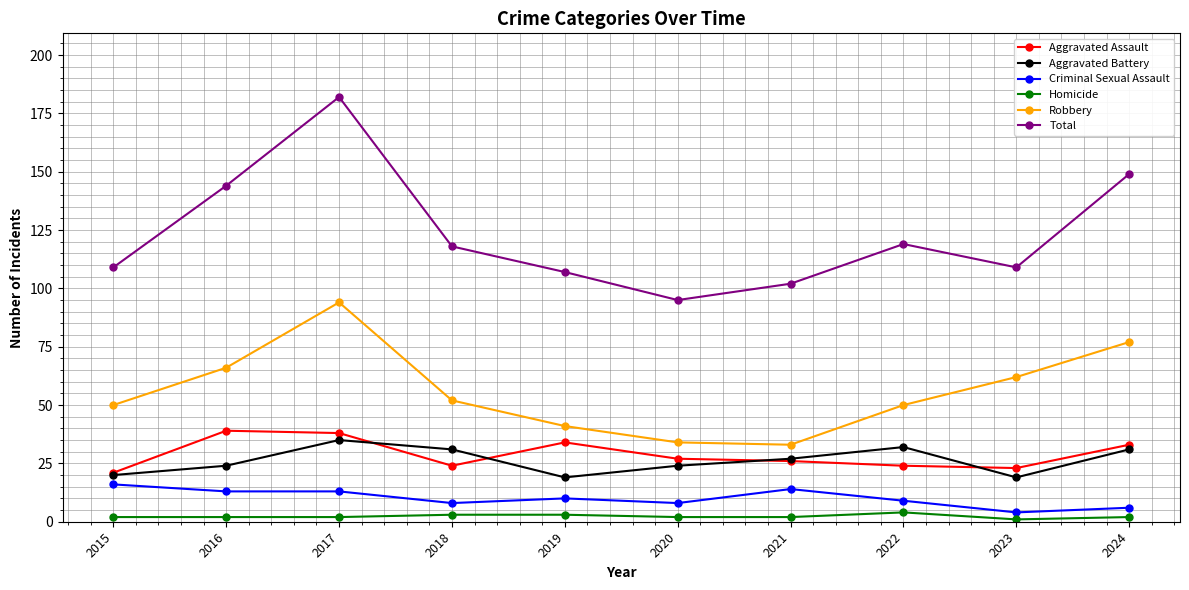

Where is the first local maximum for Total?

2017